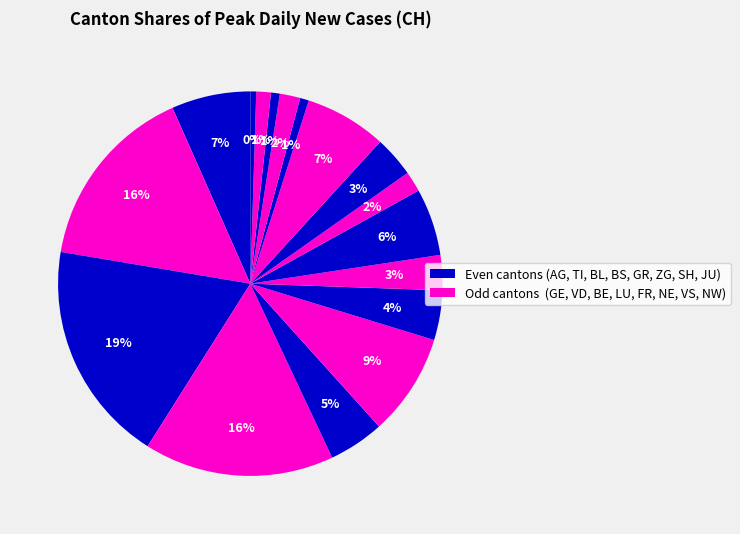

Count the number of slices in the pie.

17